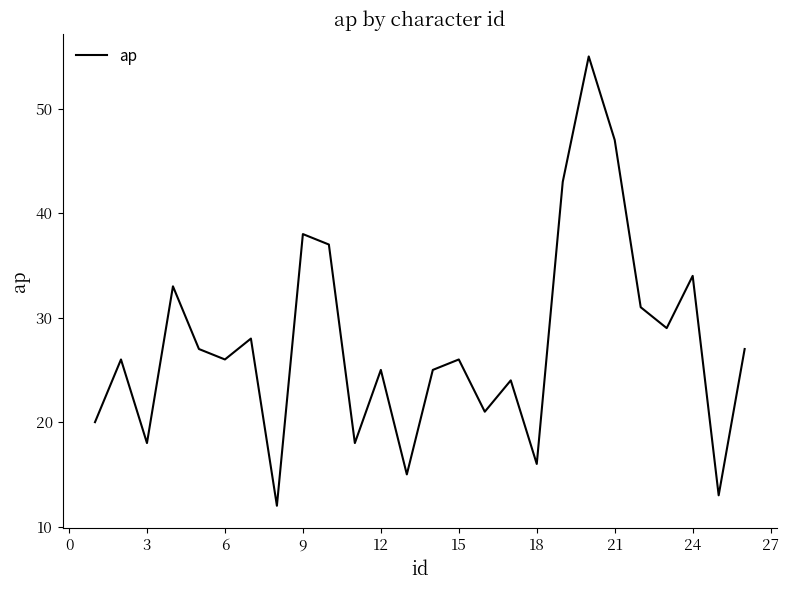

What is the minimum value shown in the chart?

12